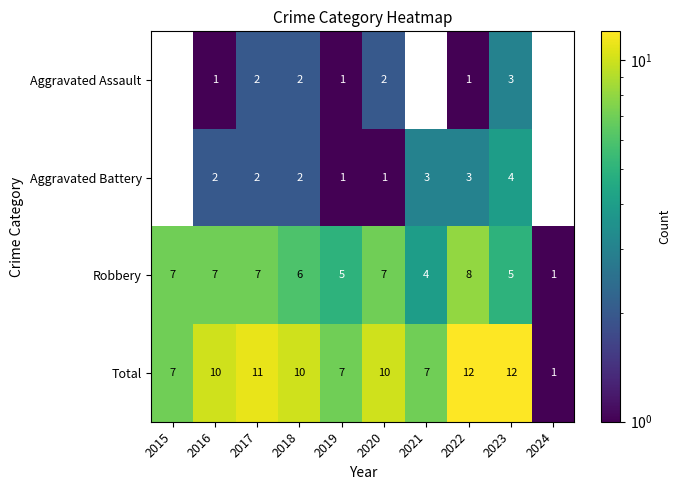

Is the value of Aggravated Battery at 2018 greater than the value of Aggravated Assault at 2022?

Yes